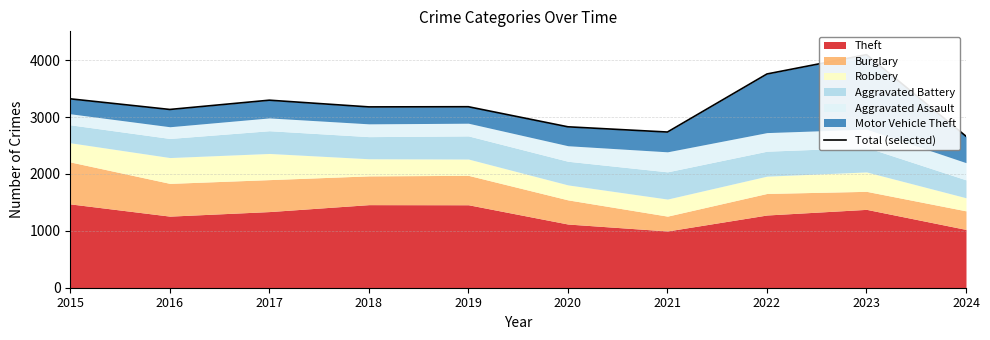

Between 2022 and 2019, which is larger?

2022